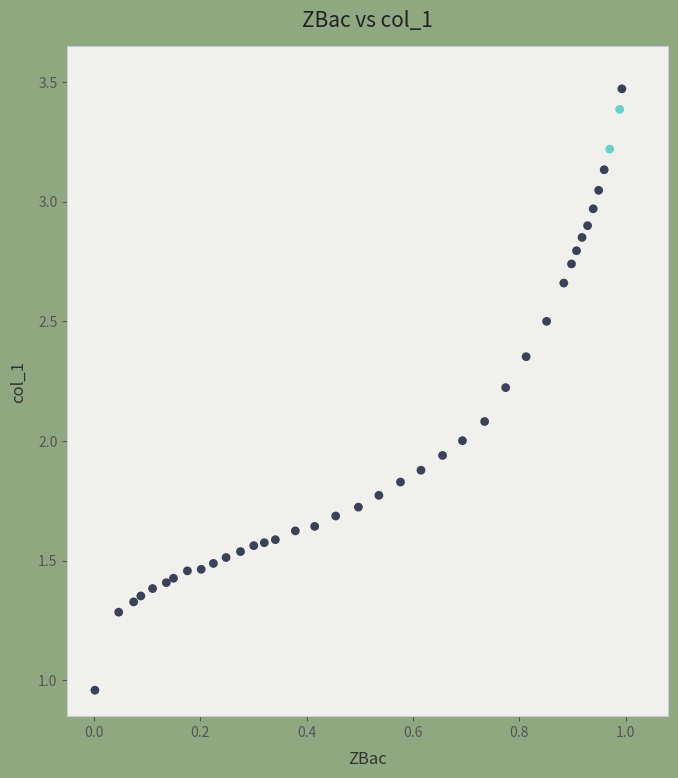

What is the range of Y values (max minus min)?

2.5